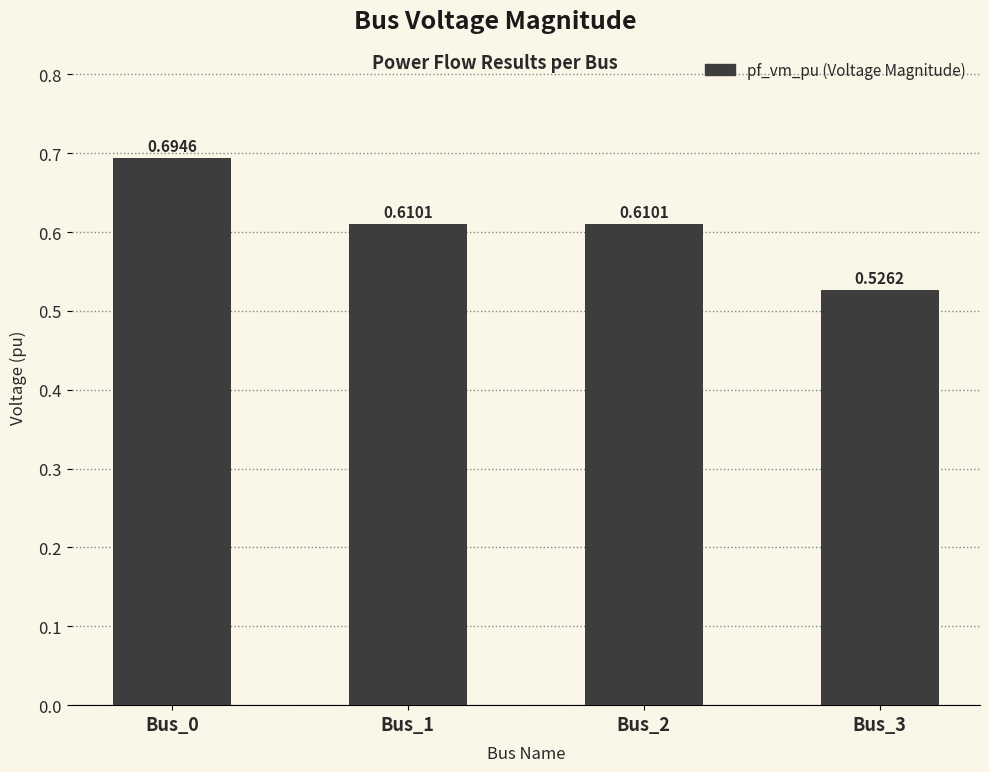

What is the change in value from Bus_0 to Bus_3?

-0.2